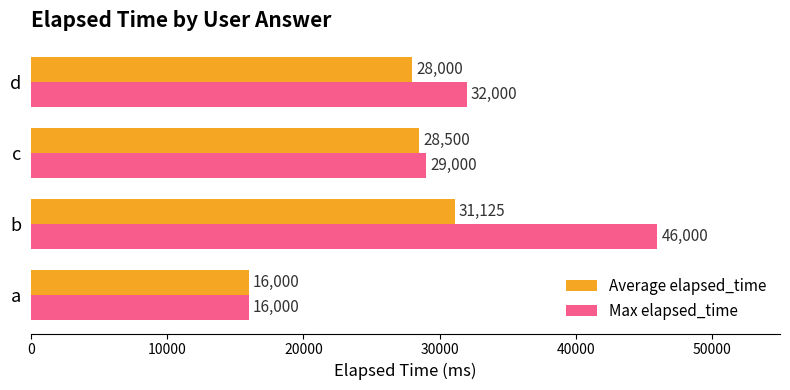

True or false: Max elapsed_time has a value of 26913 at a.

False